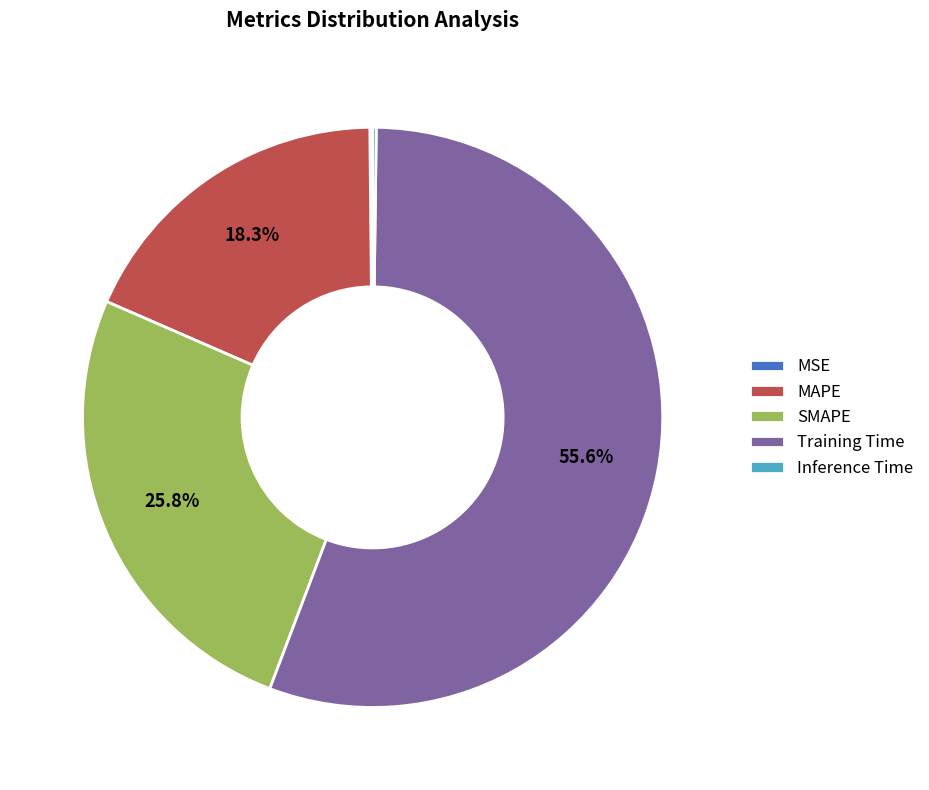

To the nearest percent, what is the difference between the largest and smallest slice percentages?

55%